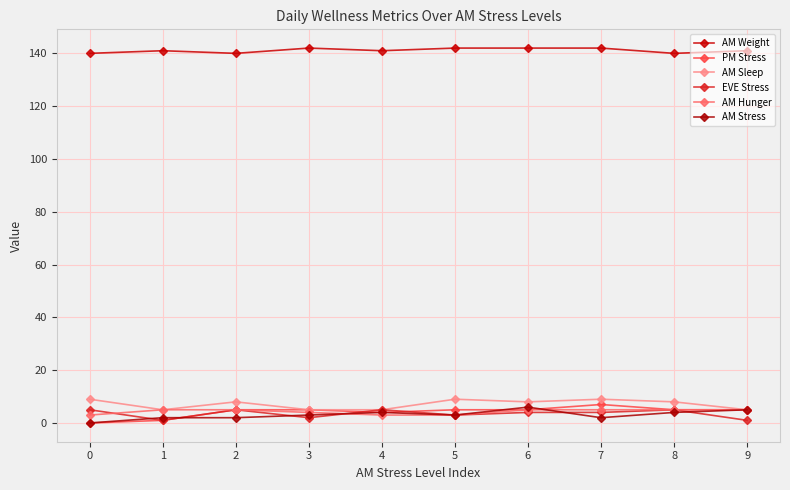

What is the value of the AM Sleep point at the 3rd from the left?

8